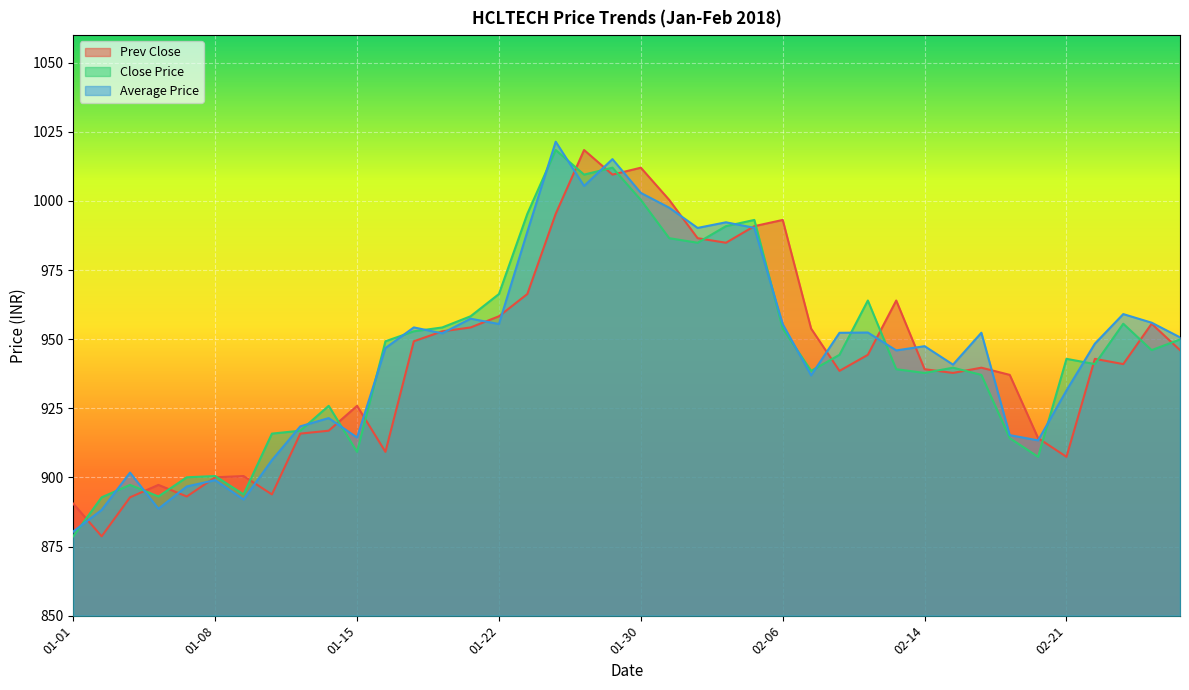

How many data points in Close Price are above 944?

20